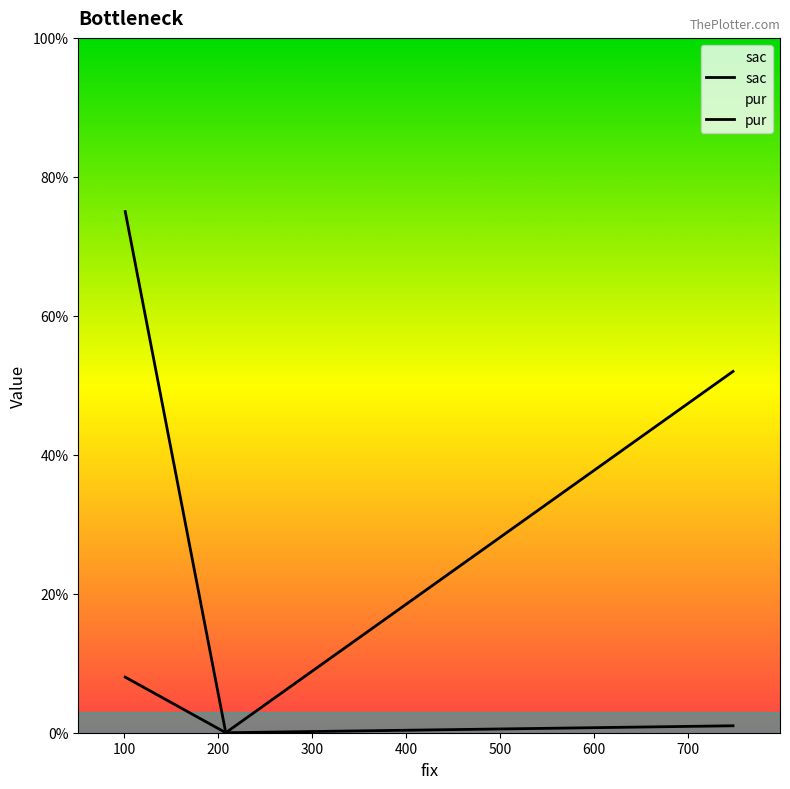

Reading left to right, transcribe all the data shown in this chart.

sac: 75	0	1
pur: 8	0	52